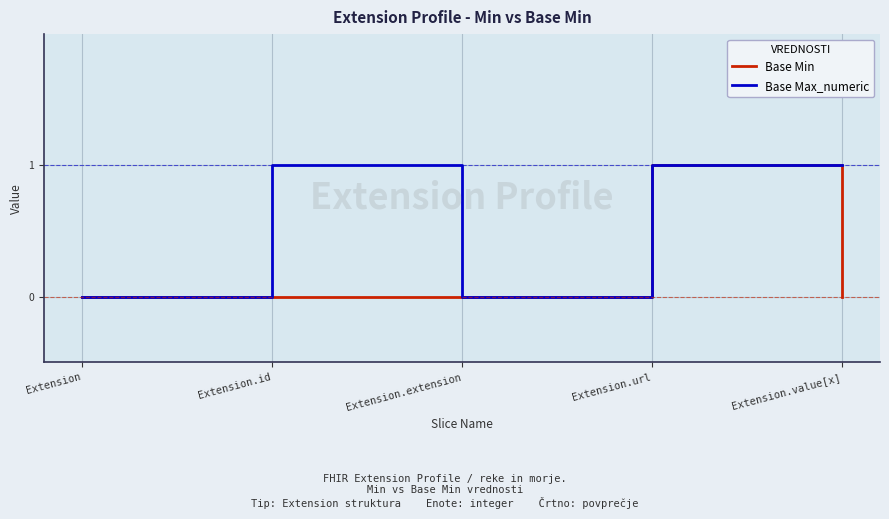

Rank the series by their average value, from highest to lowest.

Base Max_numeric, Base Min